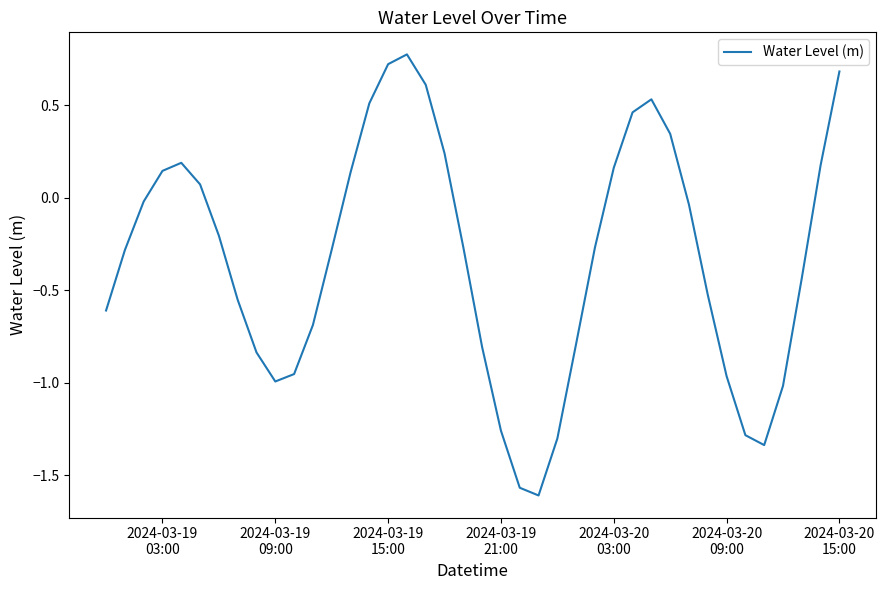

What is the difference between the maximum and minimum values?

2.4